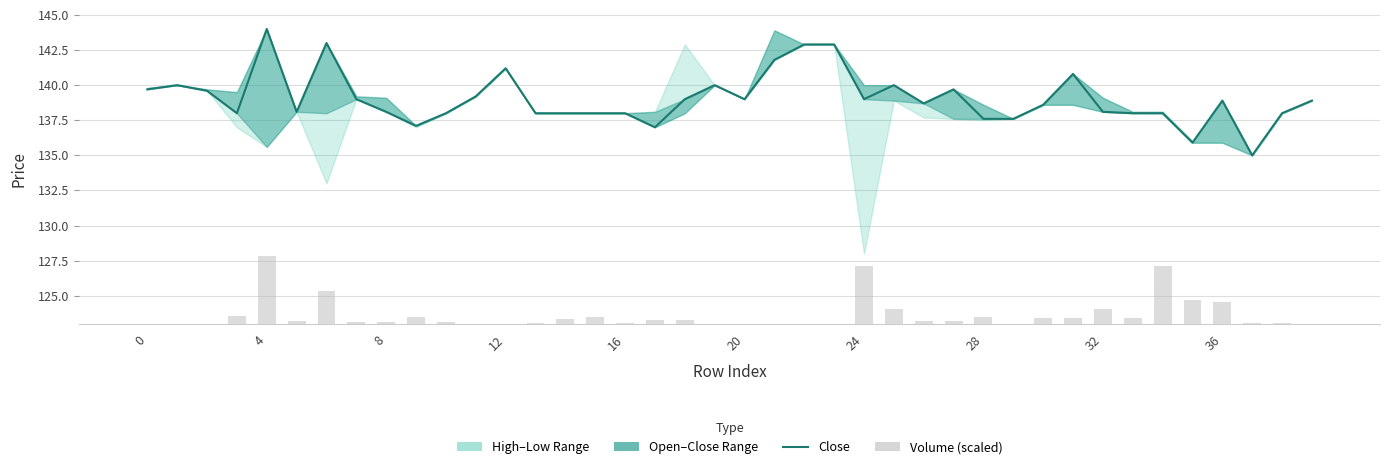

What is the sum of all open values?

5562.4